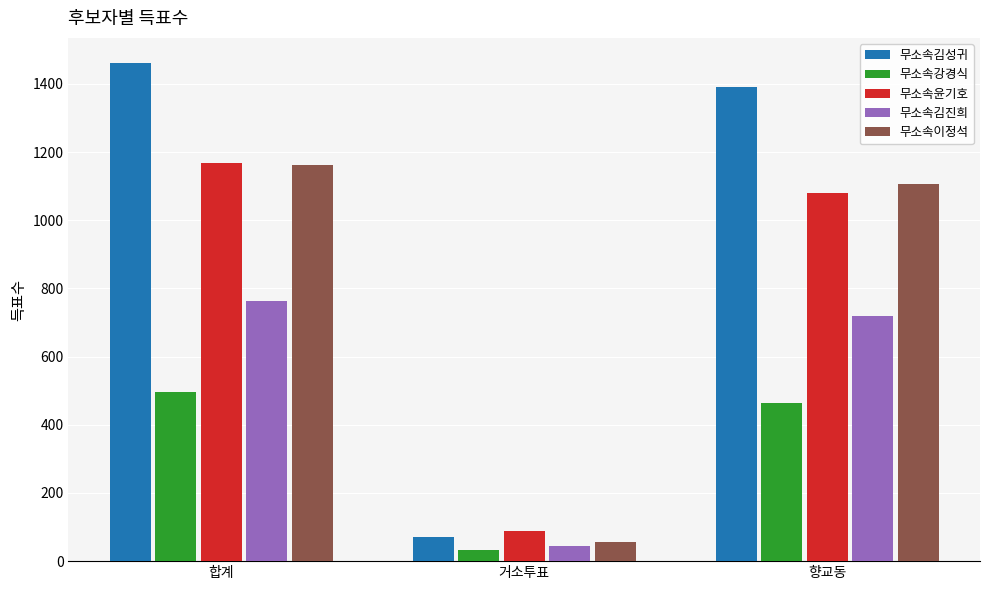

What is the average value of the 무소속윤기호 series?

778